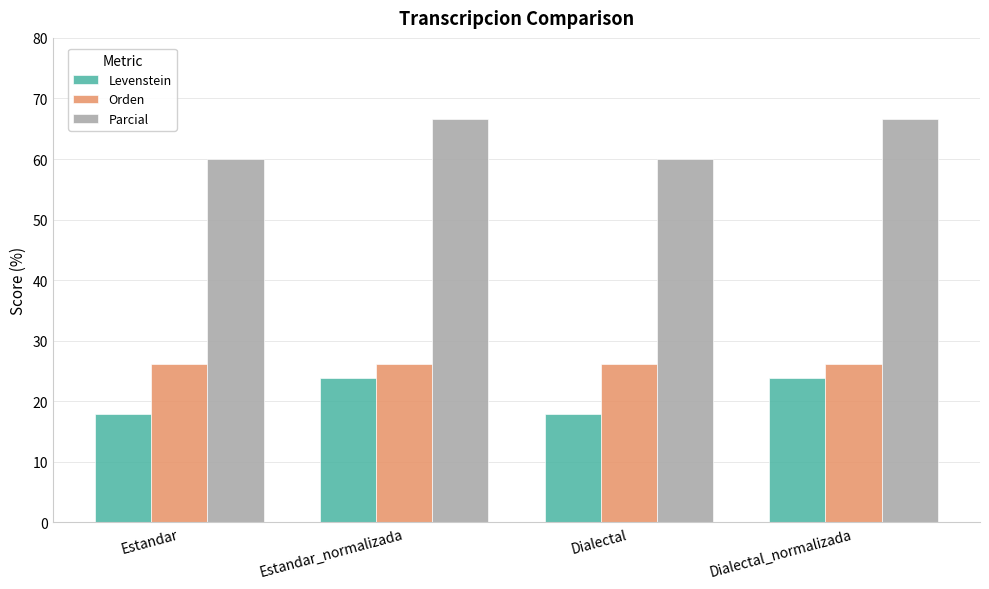

Rank the series at Estandar_normalizada from highest to lowest value.

Parcial, Orden, Levenstein